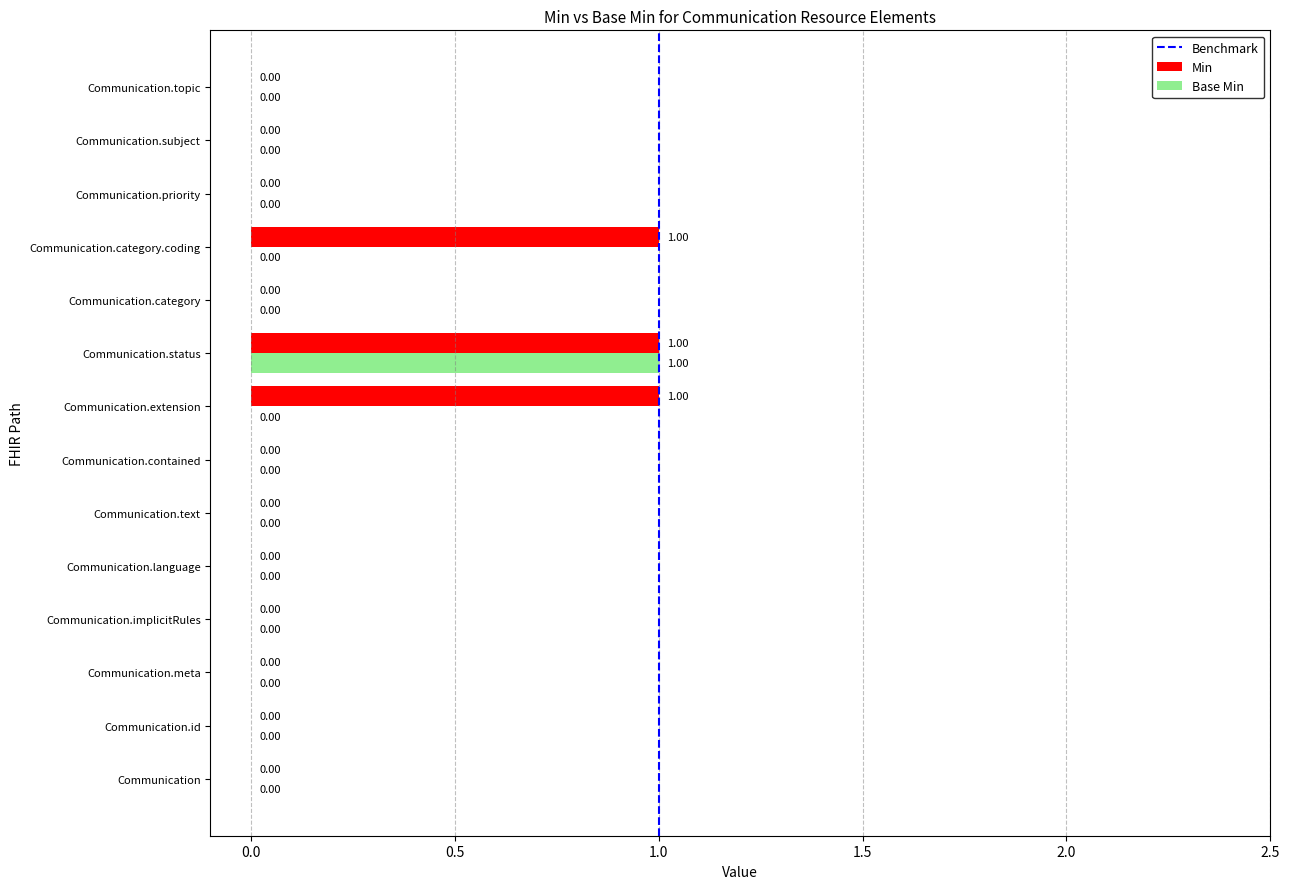

What is the sum of all Min values?

3